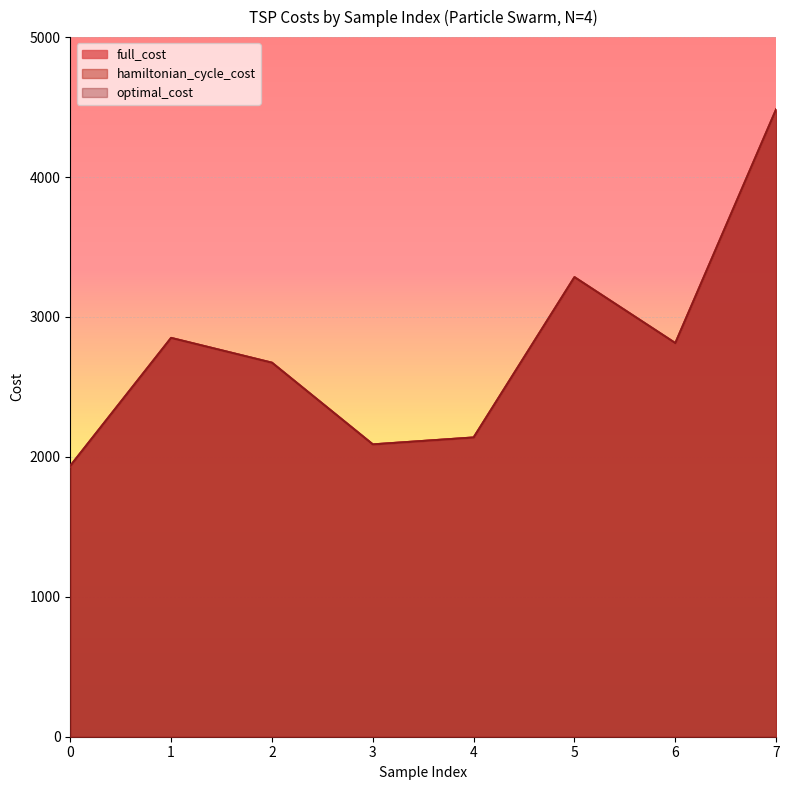

What is the difference between the maximum and second lowest values in the full_cost series?

2394.8